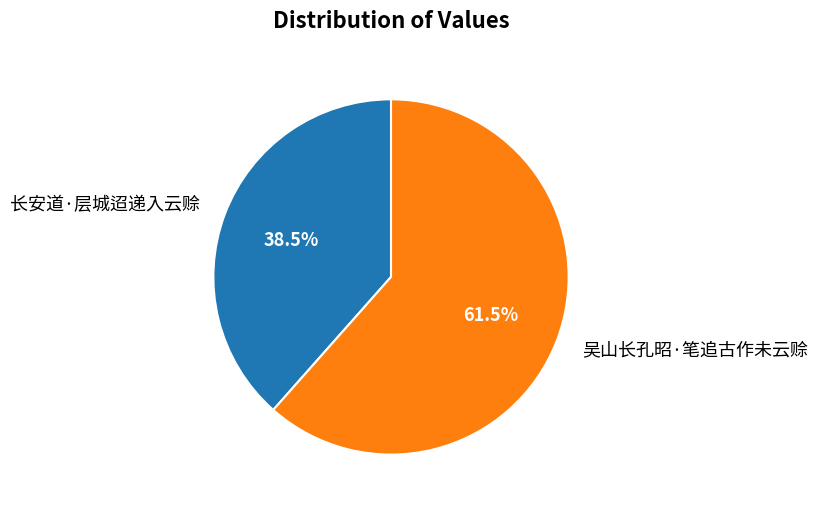

Which category accounts for the majority?

吴山长孔昭·笔追古作未云赊